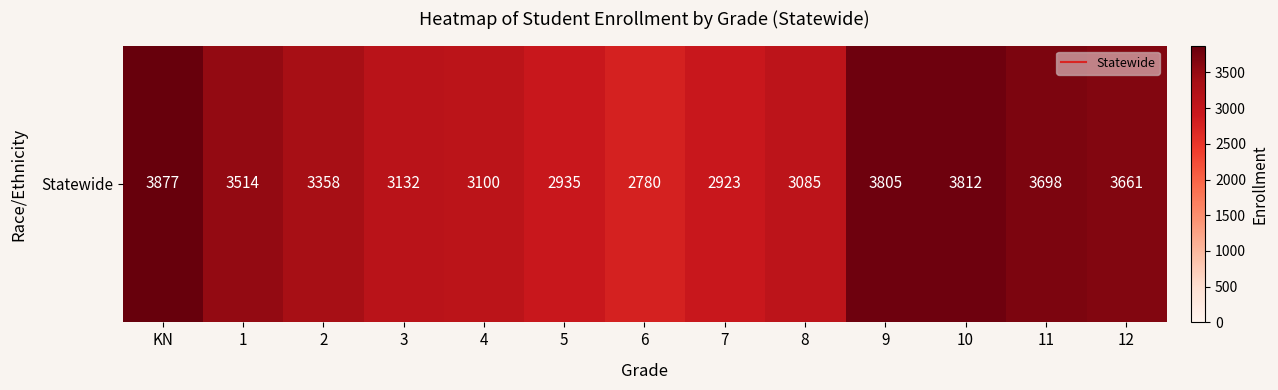

At which label does the data first exceed 3358?

KN